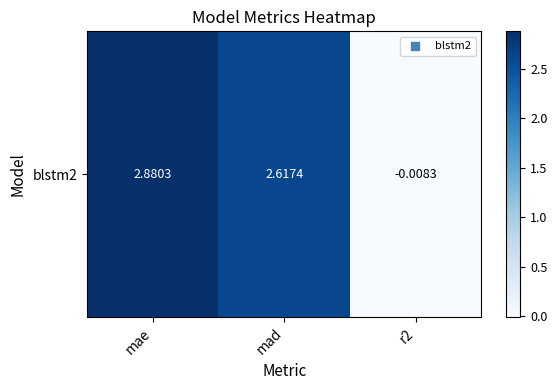

Where is the data nearest to the value 1?

r2